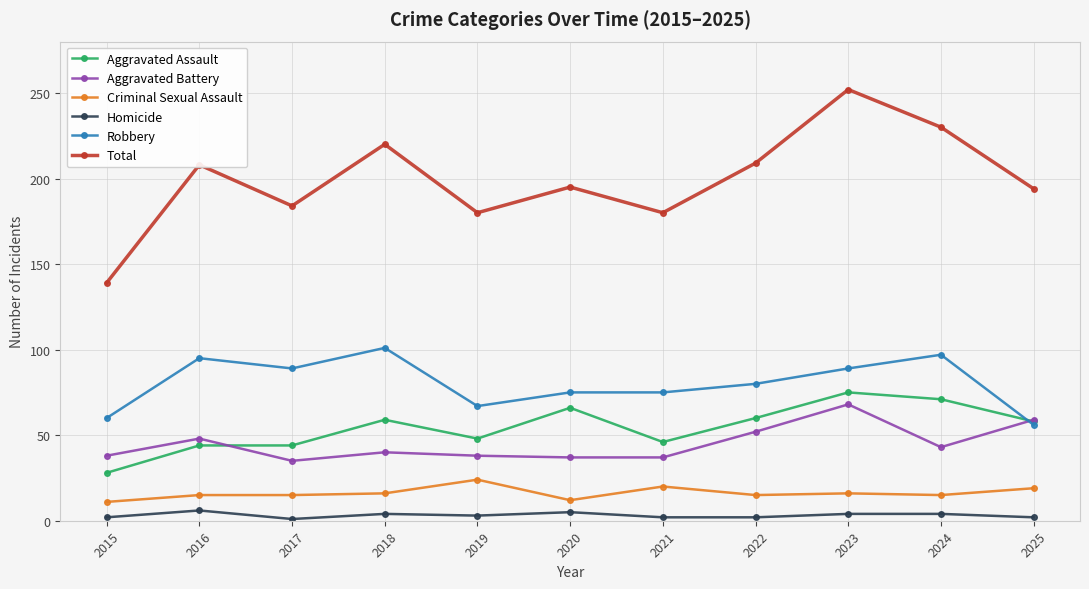

List the series in order of their peak value, highest first.

Total, Robbery, Aggravated Assault, Aggravated Battery, Criminal Sexual Assault, Homicide